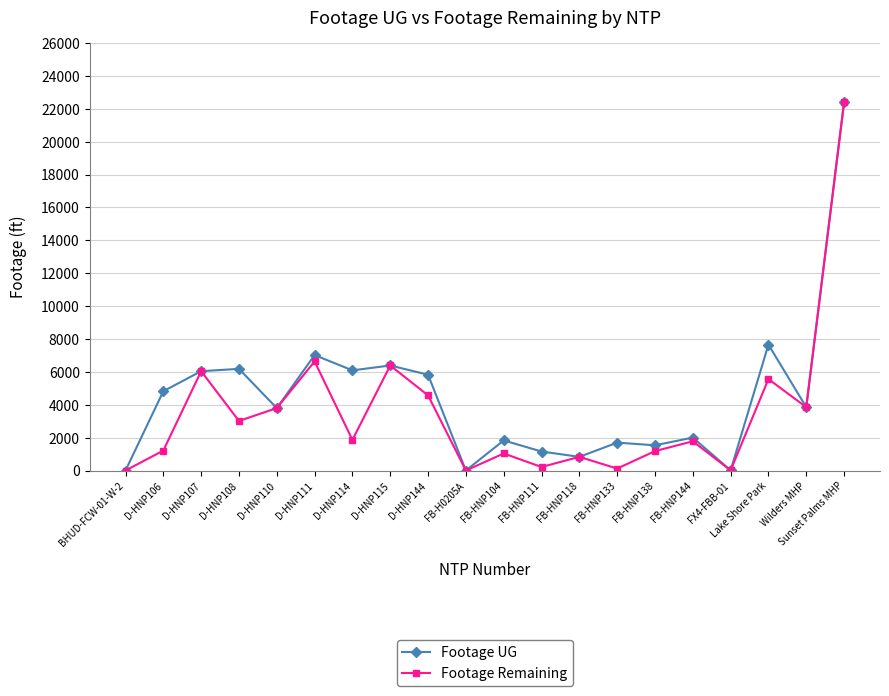

What is the total value across all series at Wilders MHP?

7706